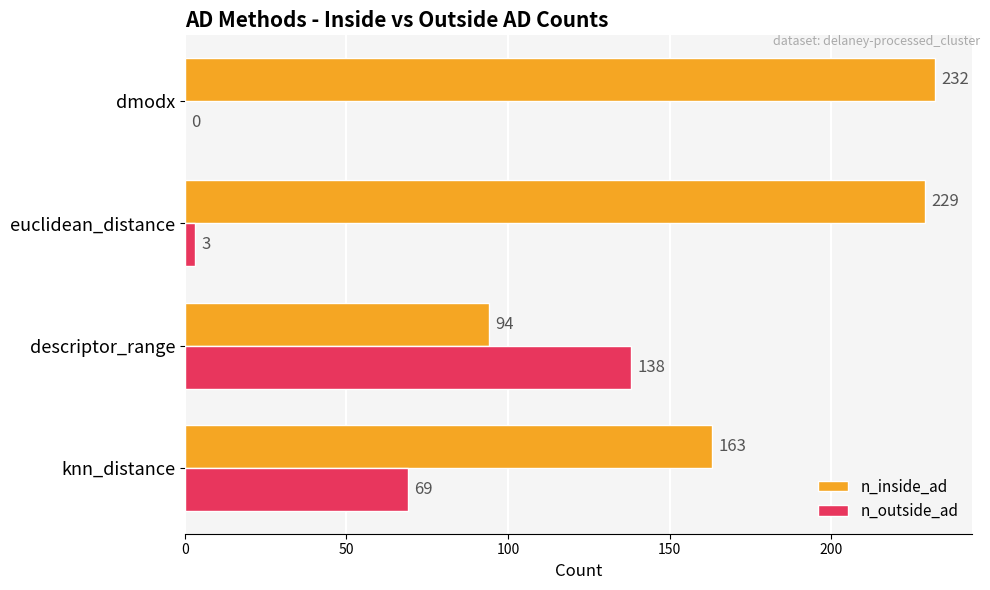

The value of n_inside_ad at euclidean_distance is 229. True or false?

True